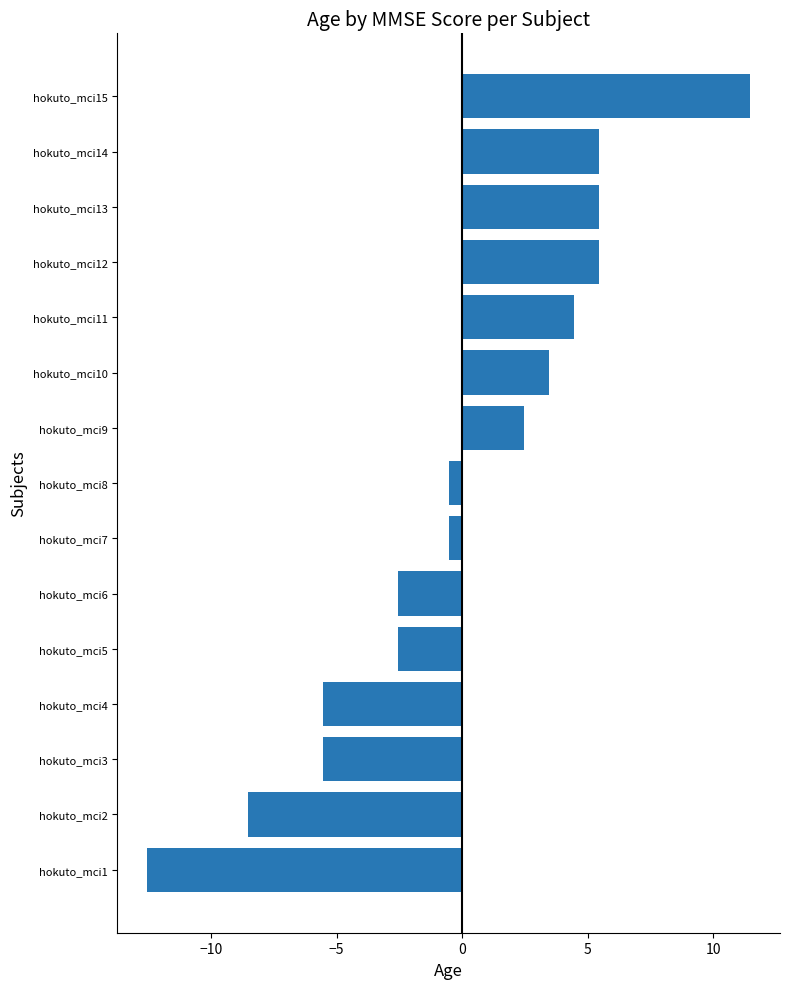

What is the change in value from hokuto_mci4 to hokuto_mci15?

+17.0